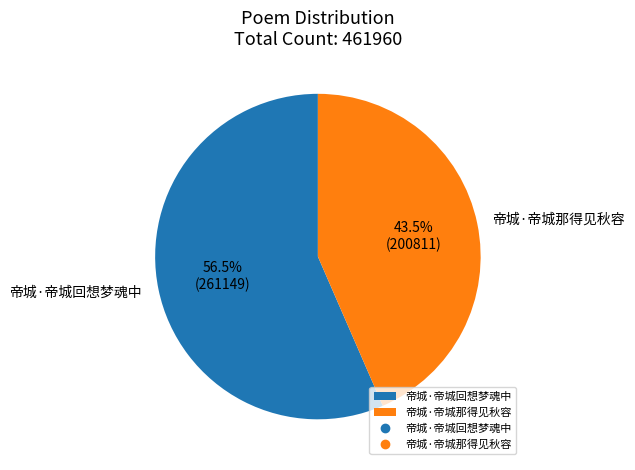

What portion of the pie excludes 帝城·帝城那得见秋容?

56.5%